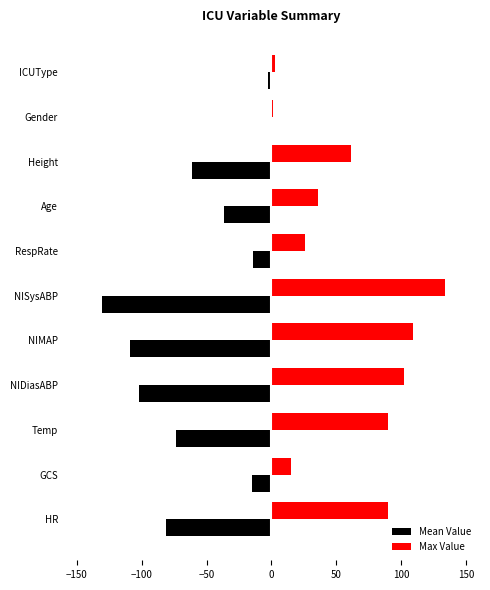

Which series has the largest total across all categories?

Max Value